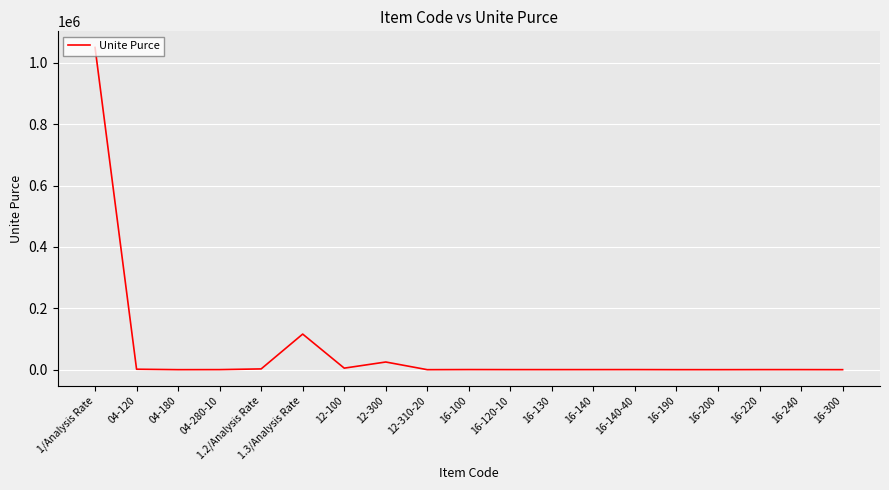

What is the greatest value displayed?

1050000.0